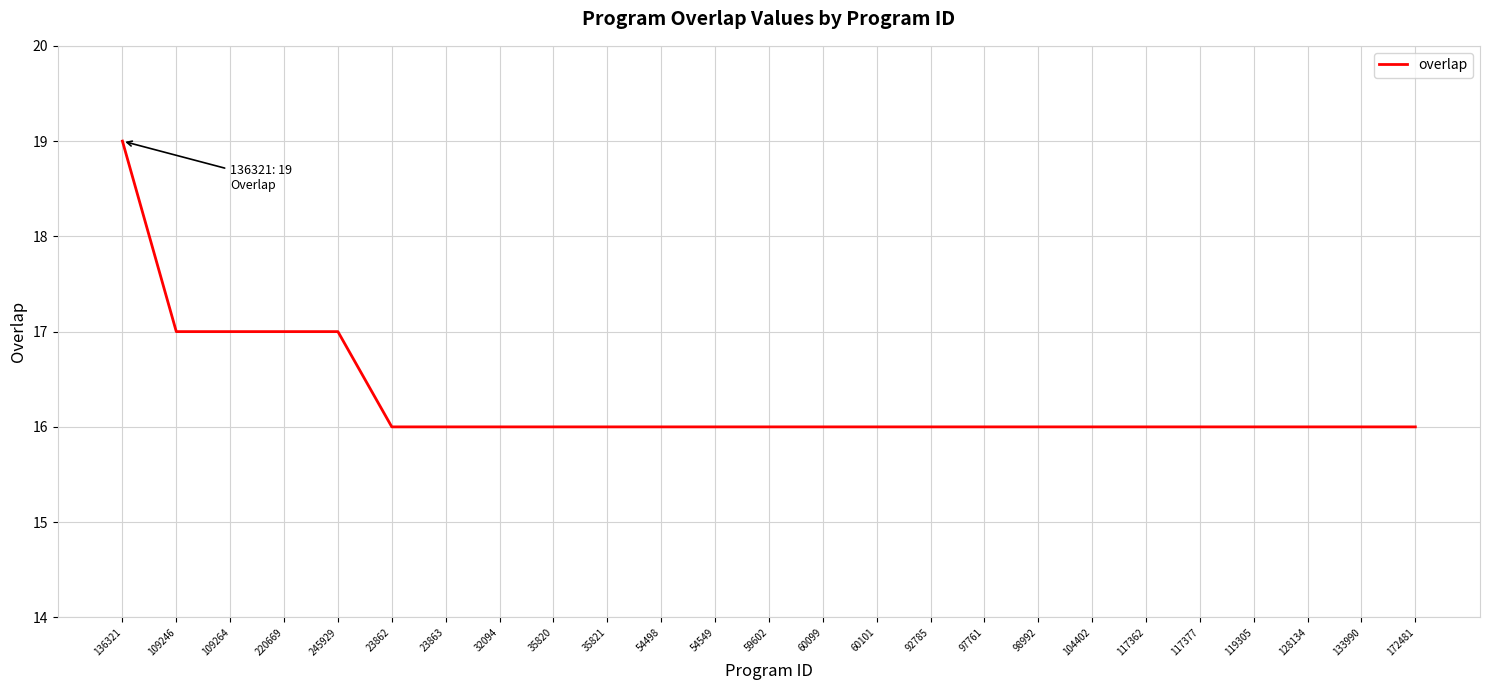

Reading left to right, list all the values displayed in this chart.

136321=19	109246=17	109264=17	220669=17	245929=17	23862=16	23863=16	32094=16	35820=16	35821=16	54498=16	54549=16	59602=16	60099=16	60101=16	92785=16	97761=16	98992=16	104402=16	117362=16	117377=16	119305=16	128134=16	133990=16	172481=16